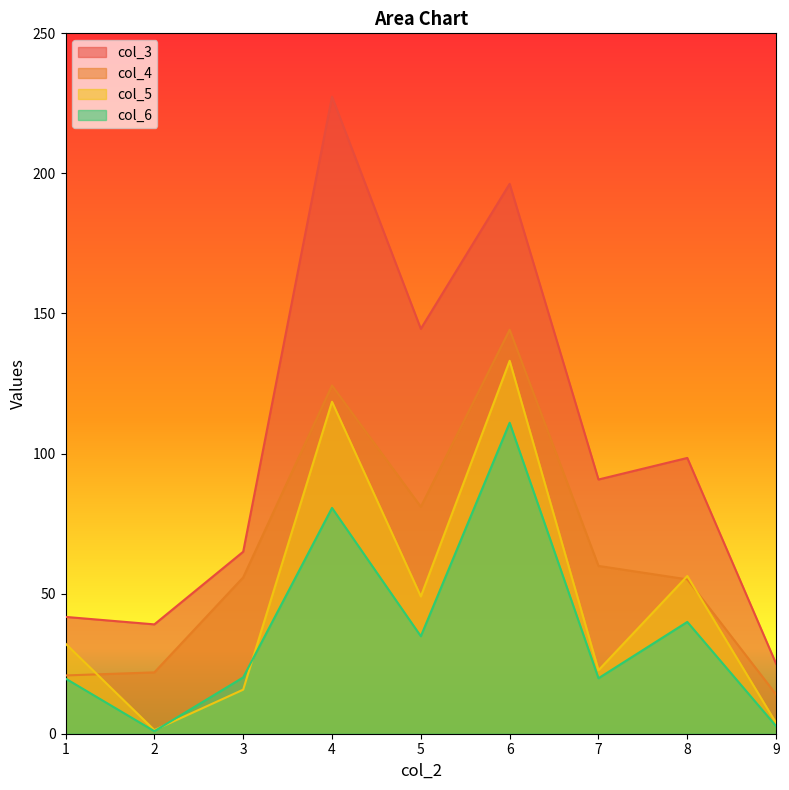

Is the value of col_3 at 5 greater than the value of col_6 at 9?

Yes